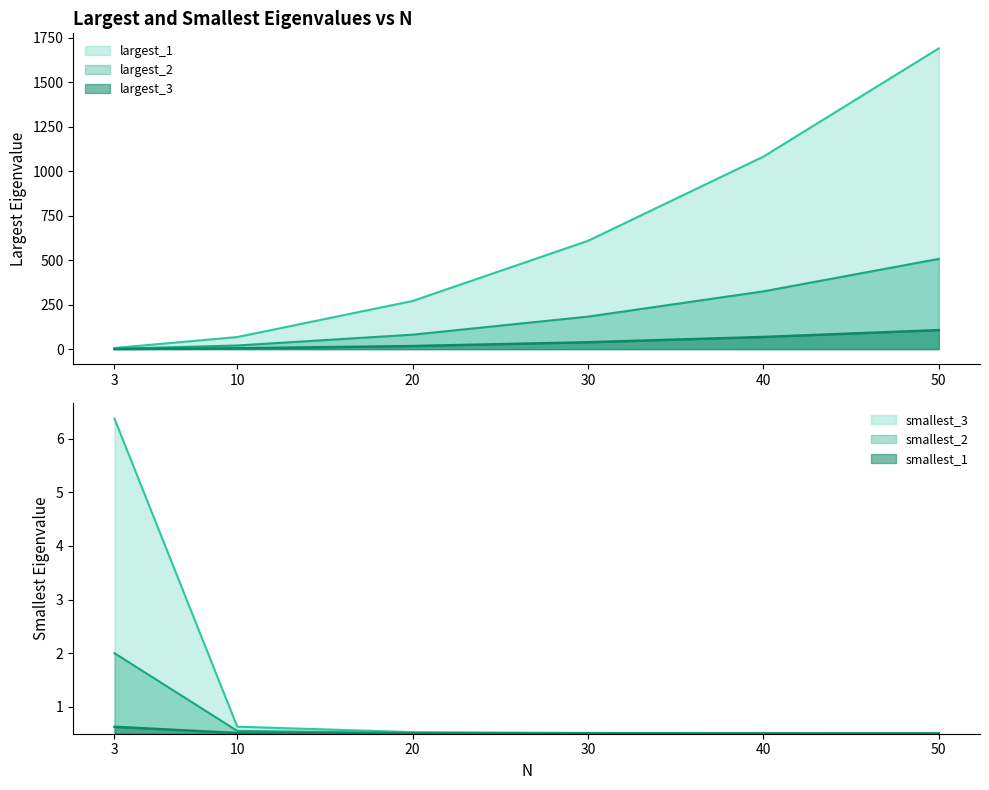

What is the total value across all series at 20?

370.5